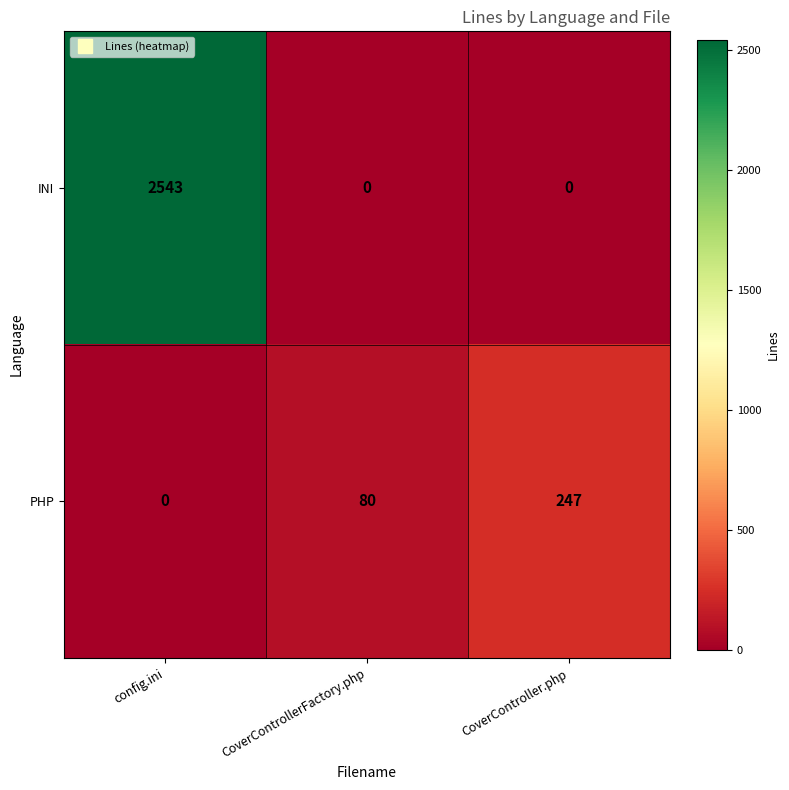

What is the difference between the second highest and minimum values in the PHP series?

80